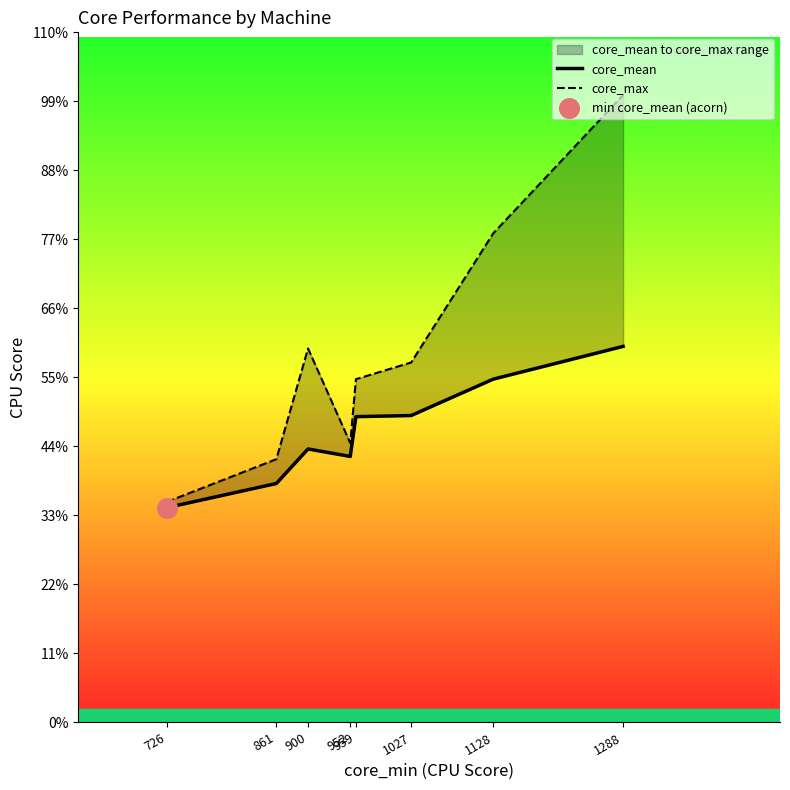

Which series contains the lowest Y value?

core_mean